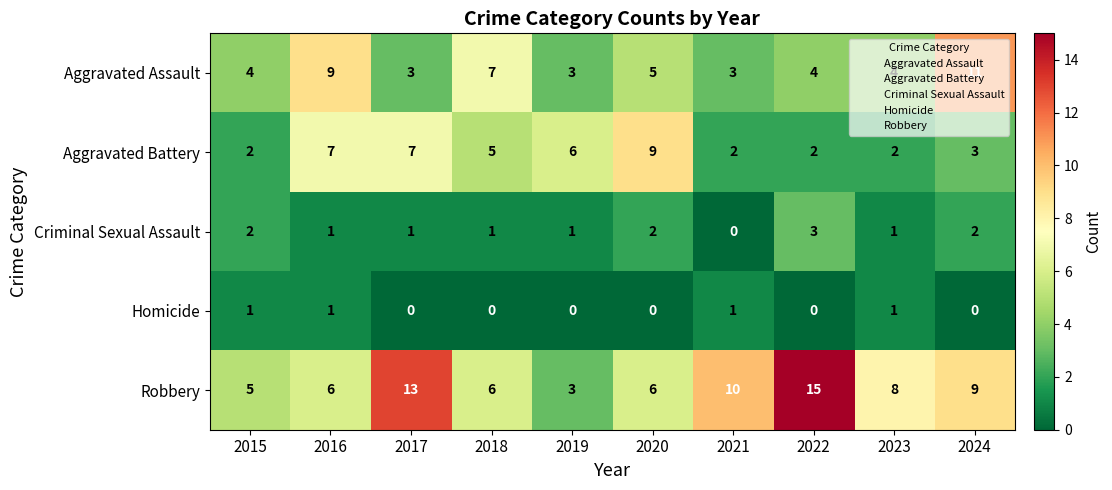

Rank the series at 2021 from highest to lowest value.

Robbery, Aggravated Assault, Aggravated Battery, Homicide, Criminal Sexual Assault